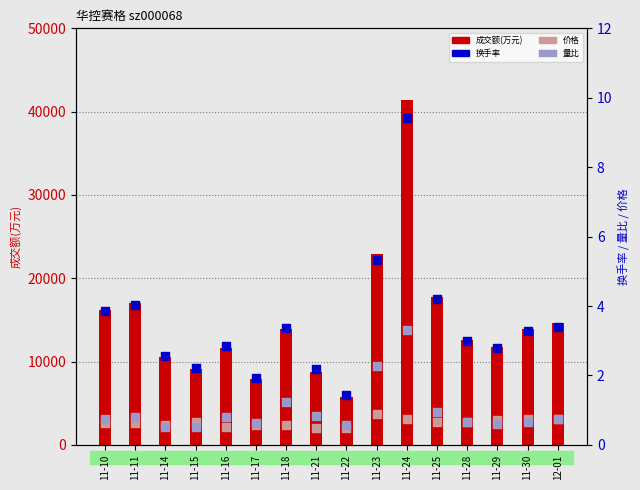

What is the total value across all series at 11-10?

16194.3